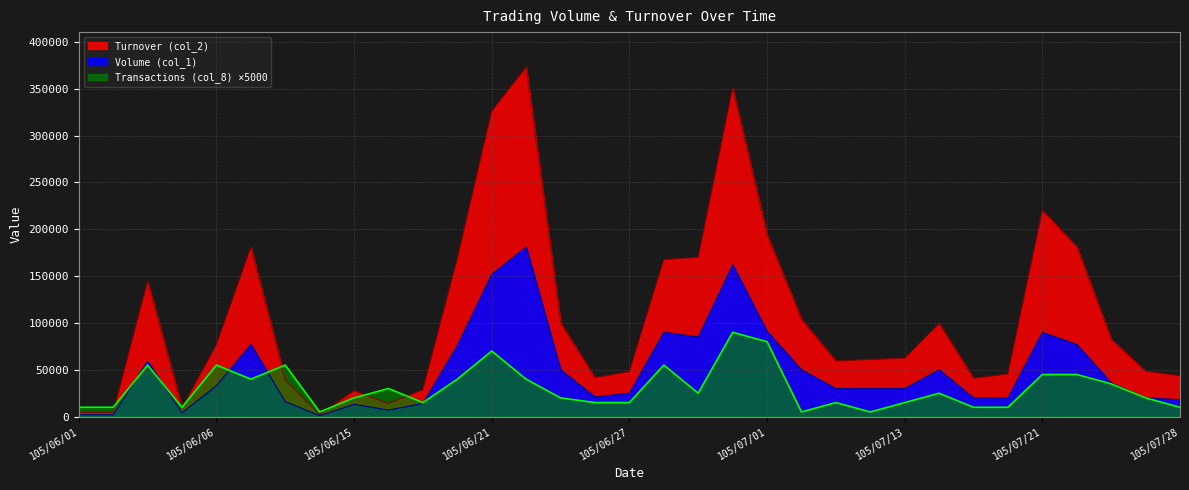

What is the spread (max minus min) of values at 105/06/17?

14680